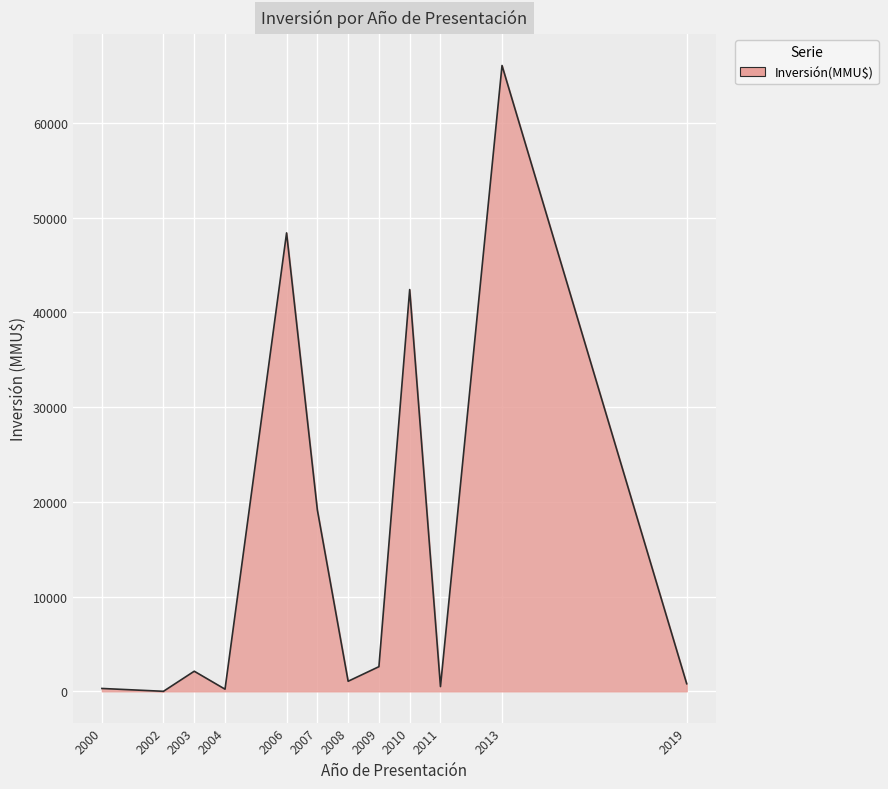

How many lines are shown in the chart?

1